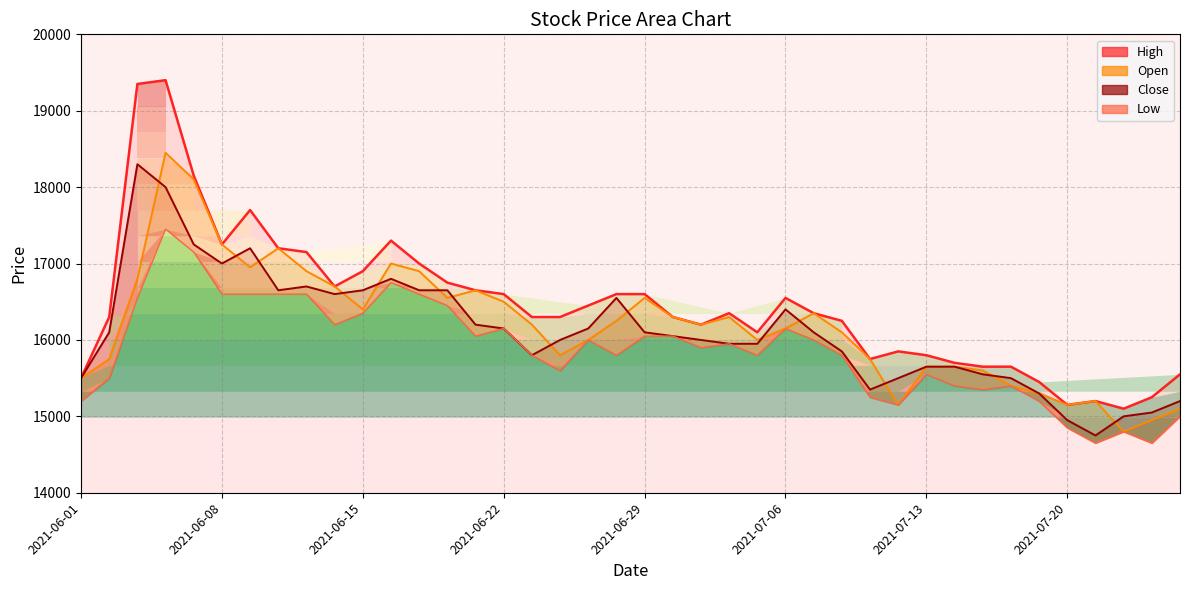

Between 2021-06-01 and 2021-07-02, which series saw the biggest shift?

High